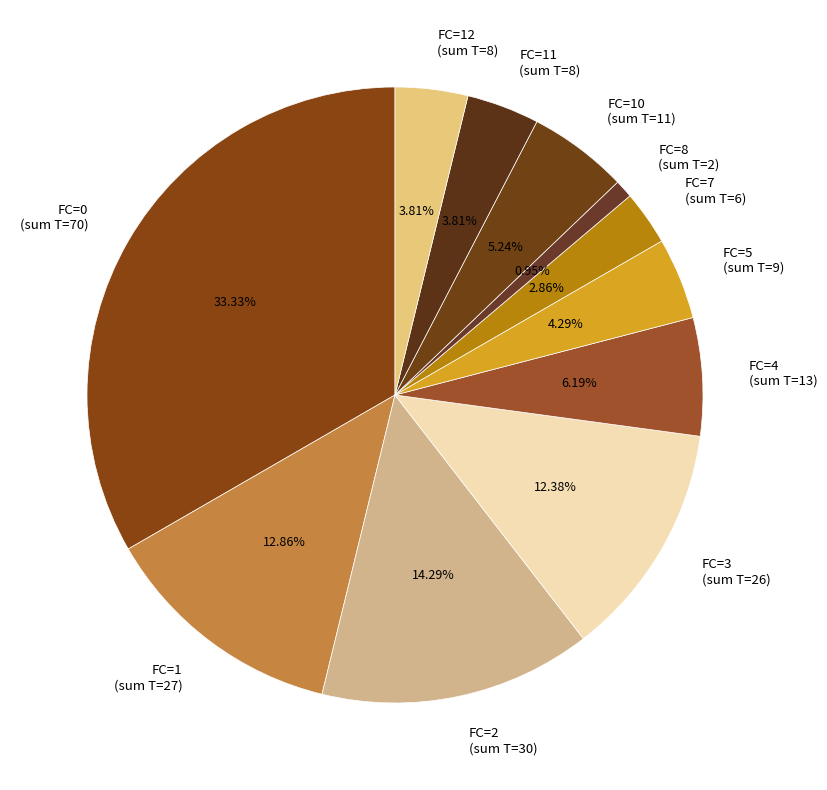

To the nearest percent, what is the difference between the largest and smallest slice percentages?

32%